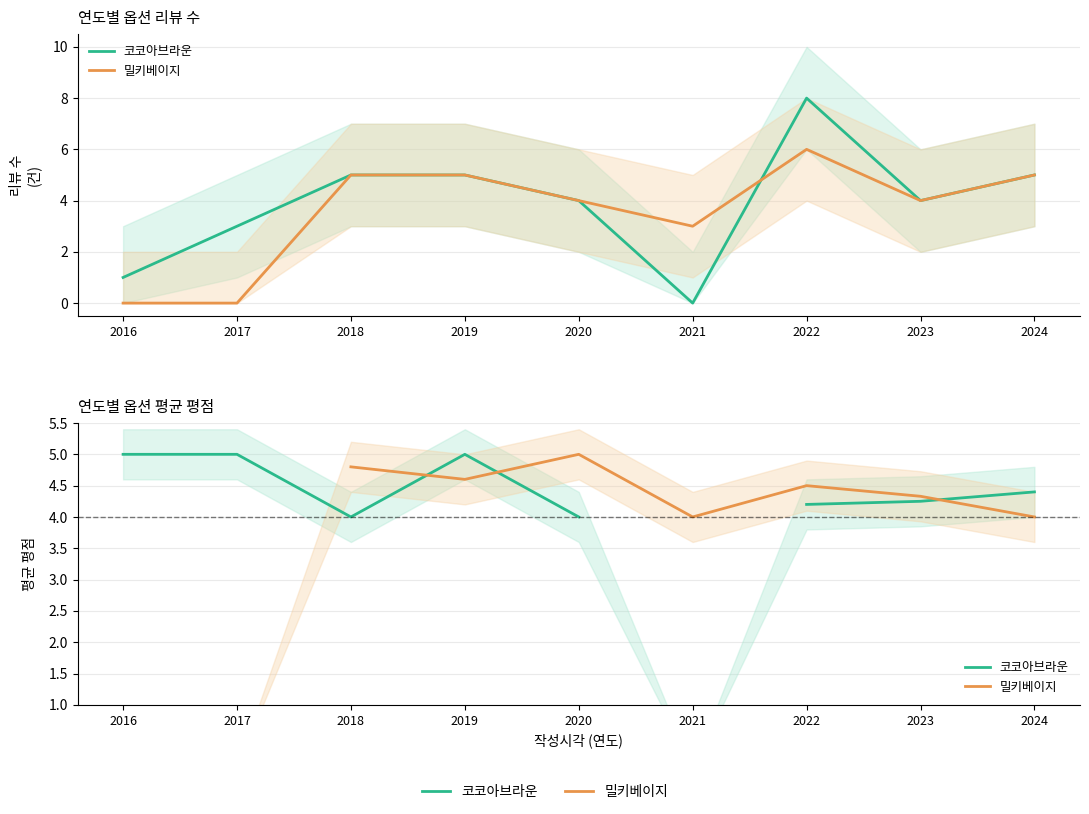

What is the value of the 코코아브라운 point at the 2nd from the left?

5.0